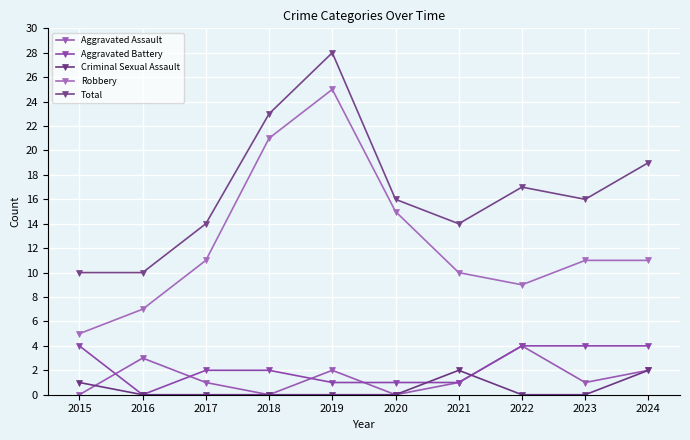

What is the spread (max minus min) of values at 2024?

17